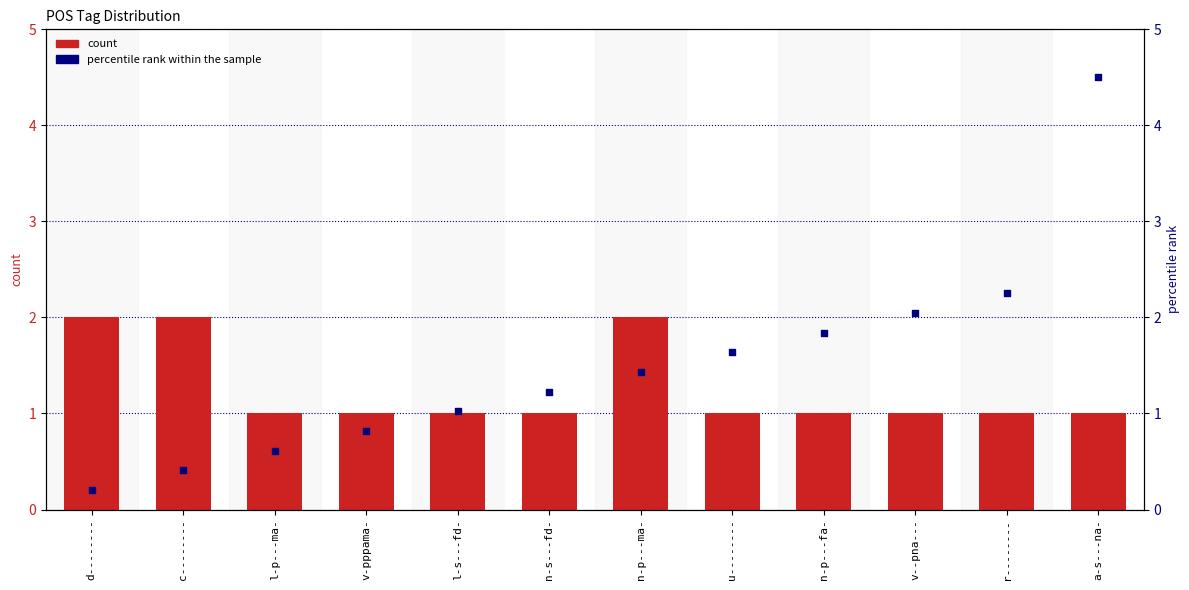

Which series reaches the maximum Y coordinate?

percentile rank within the sample